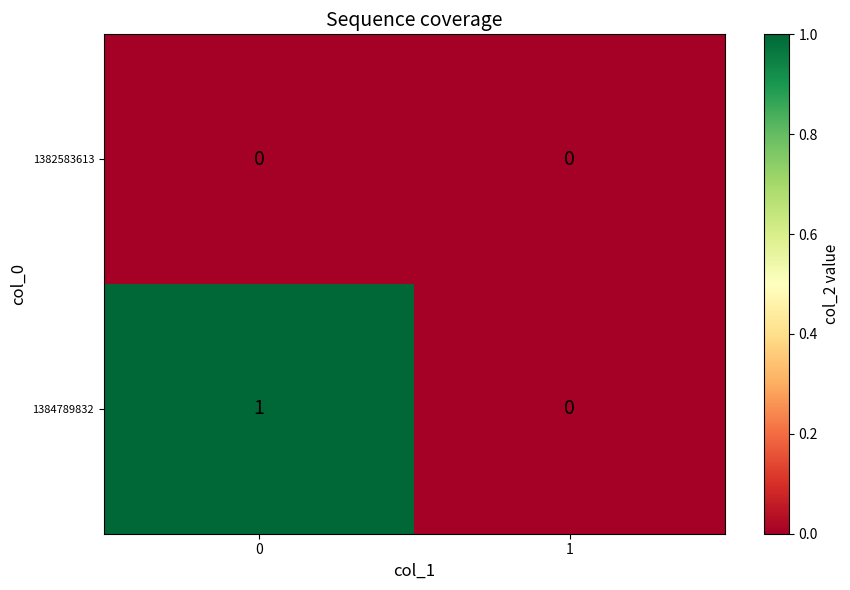

Rank the series at 0 from highest to lowest value.

1384789832, 1382583613